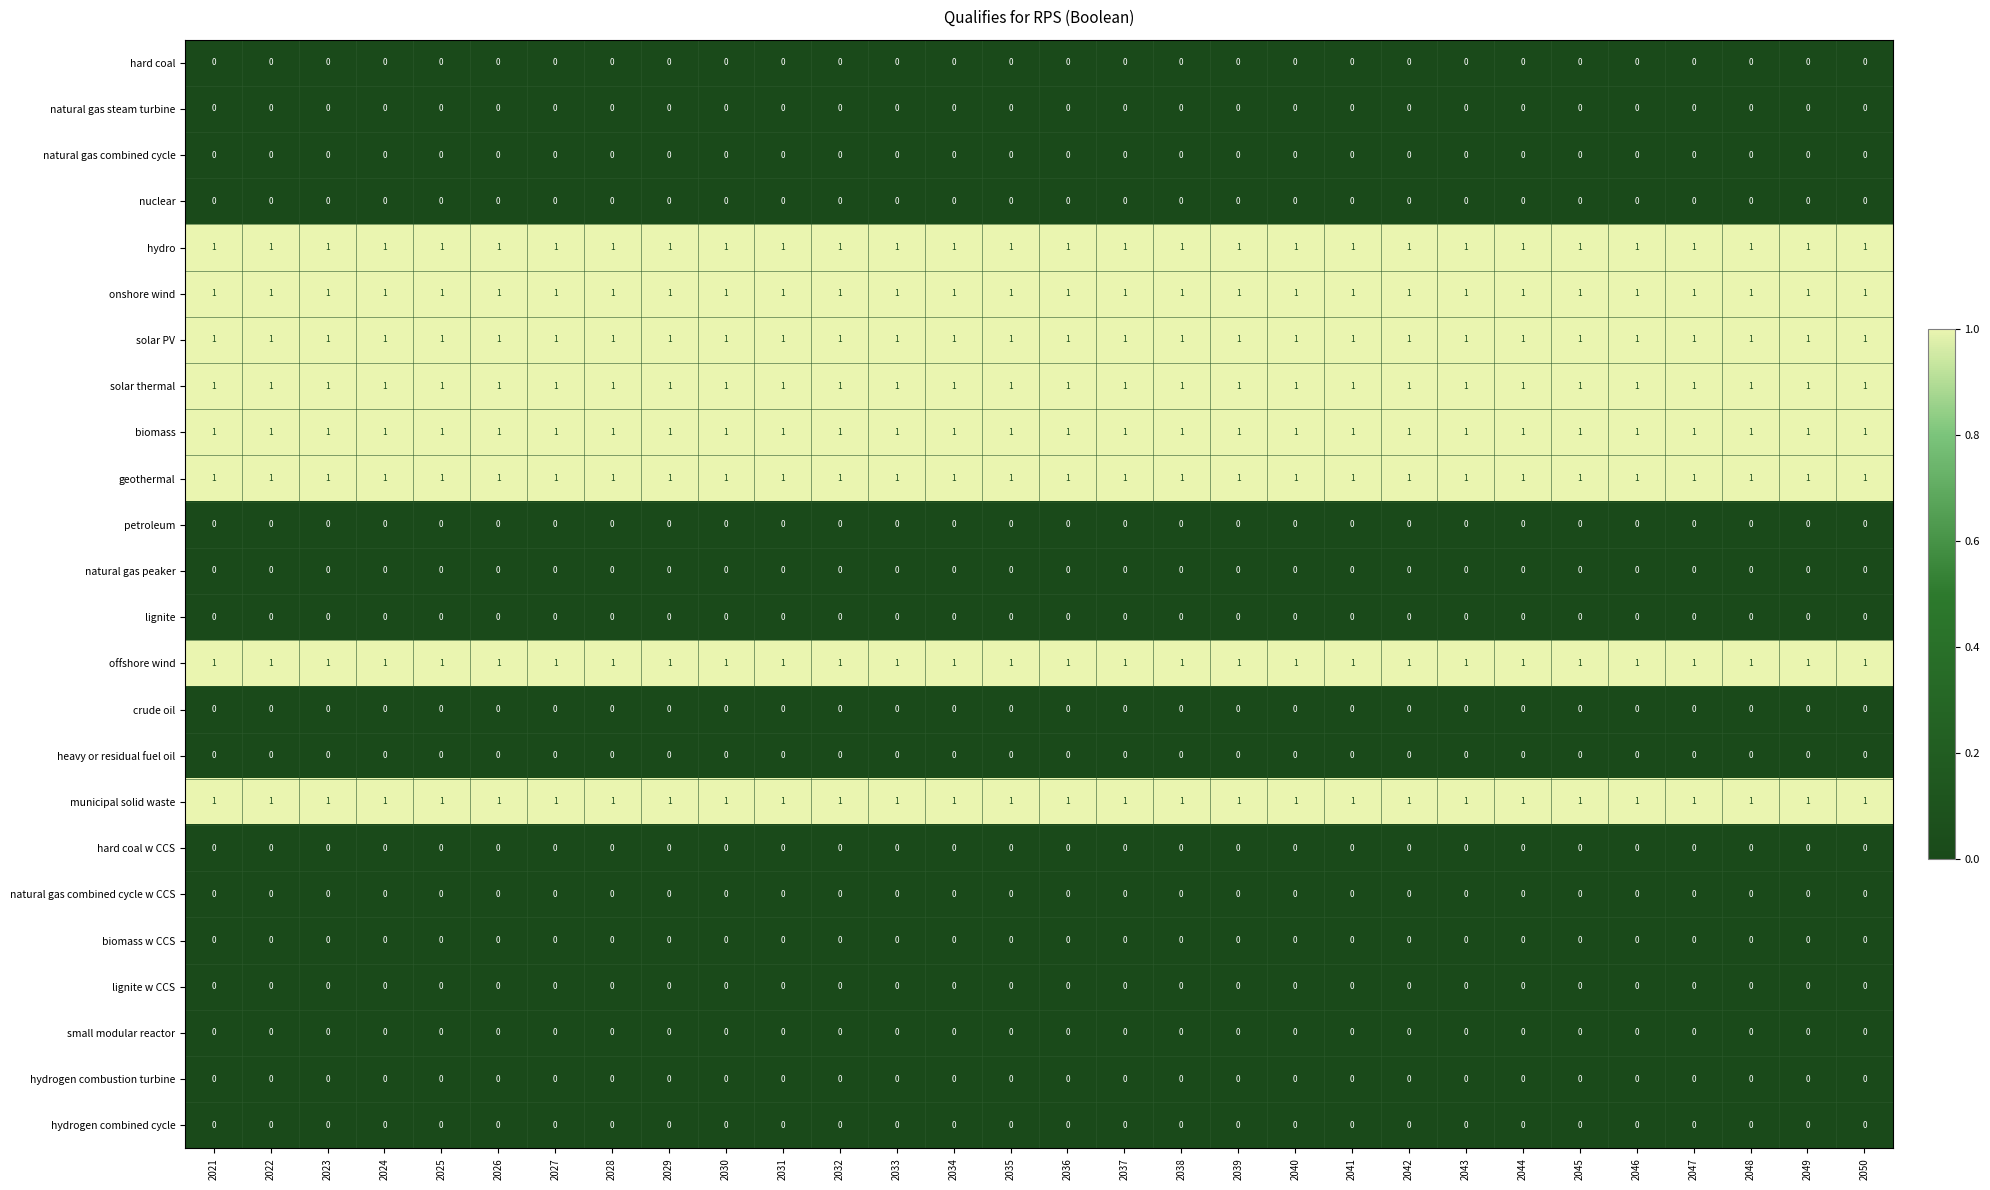

What is the sum of all solar thermal values?

30